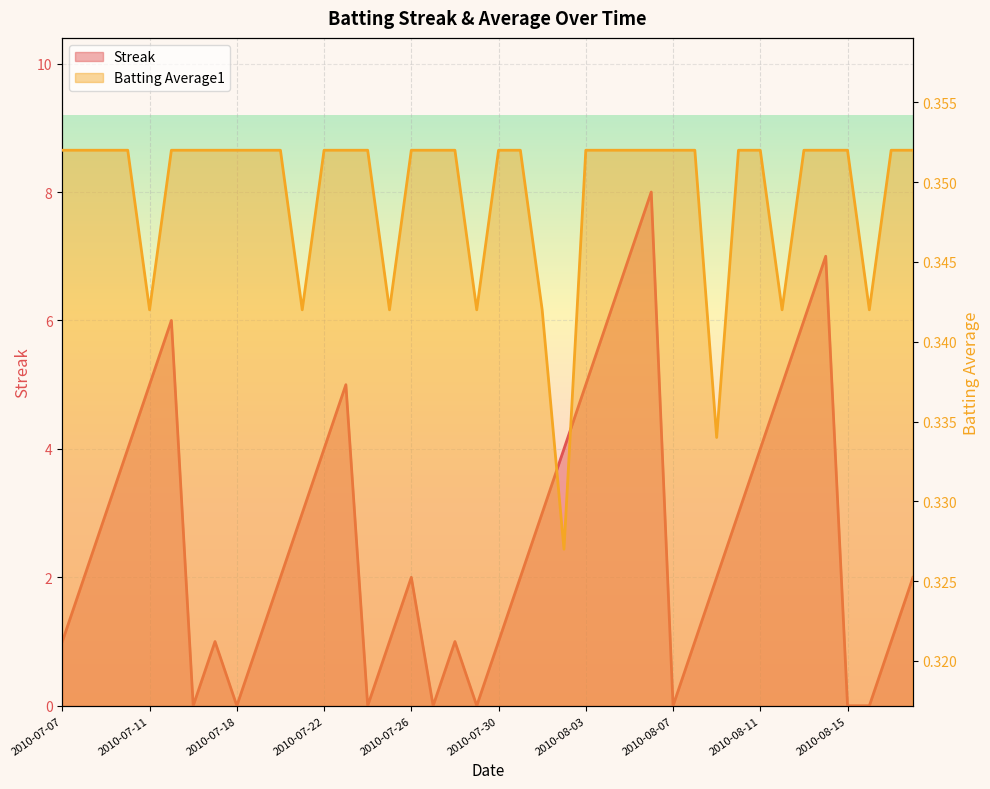

The value of Streak at 2010-07-23 is 5.0. True or false?

True